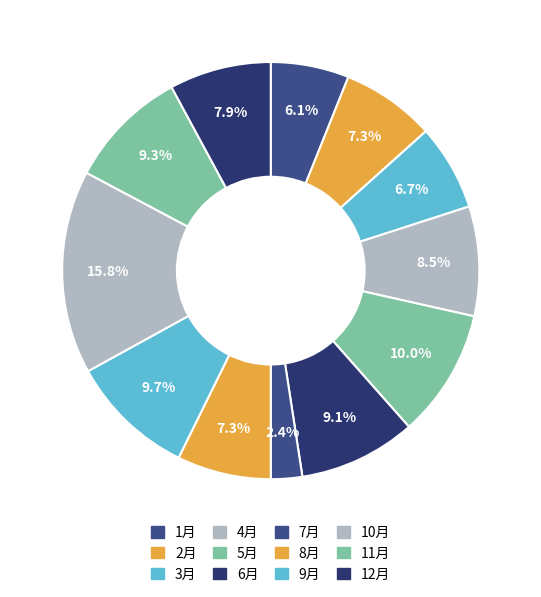

To the nearest percent, what is the average slice percentage?

8%